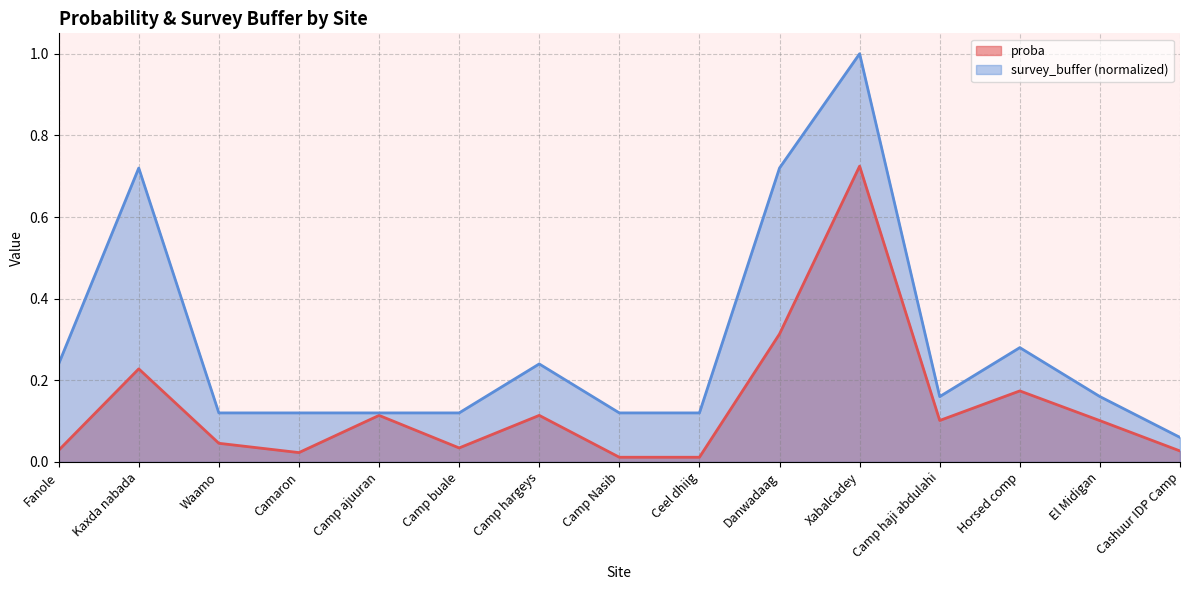

Is it true that survey_buffer equals 0.2 at El Midigan?

True